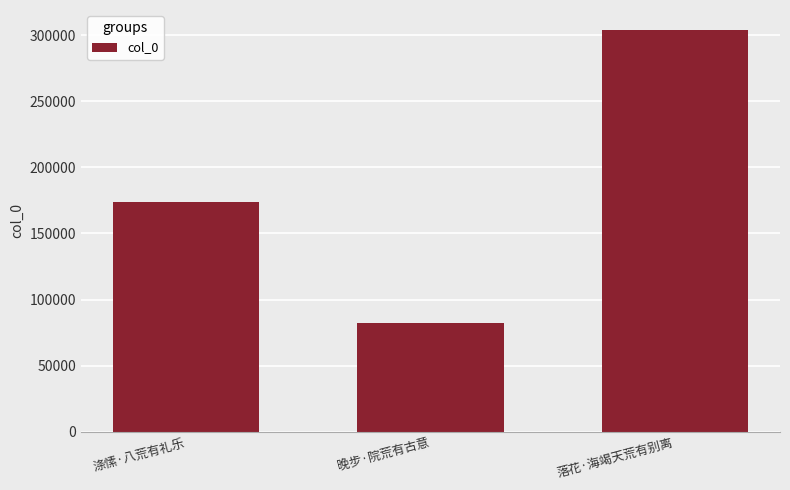

Reading left to right, transcribe all the data shown in this chart.

173811	82341	303922